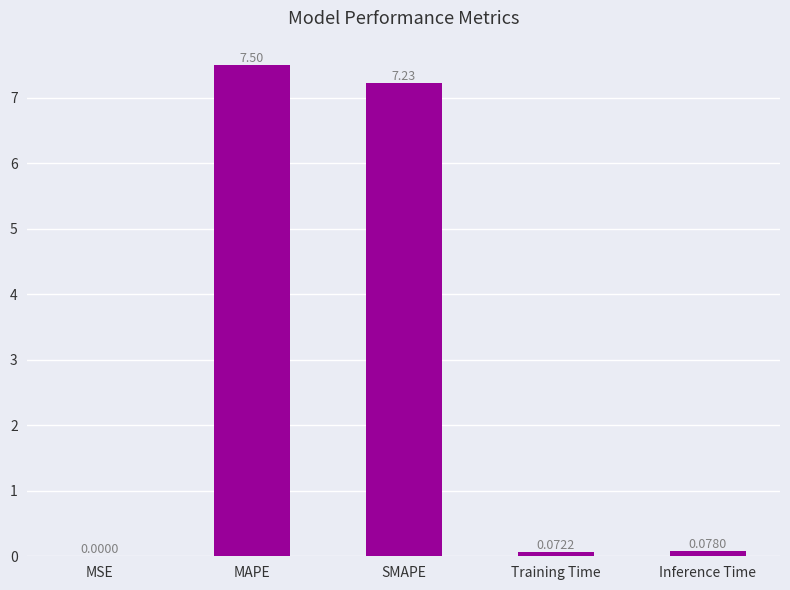

Which category has the highest value across all series?

MAPE